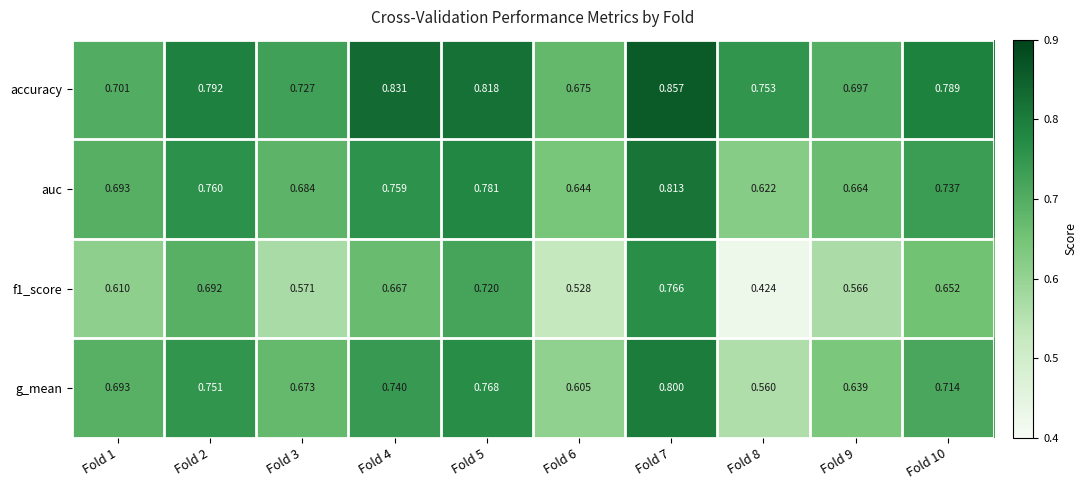

Which series has the largest total across all categories?

accuracy